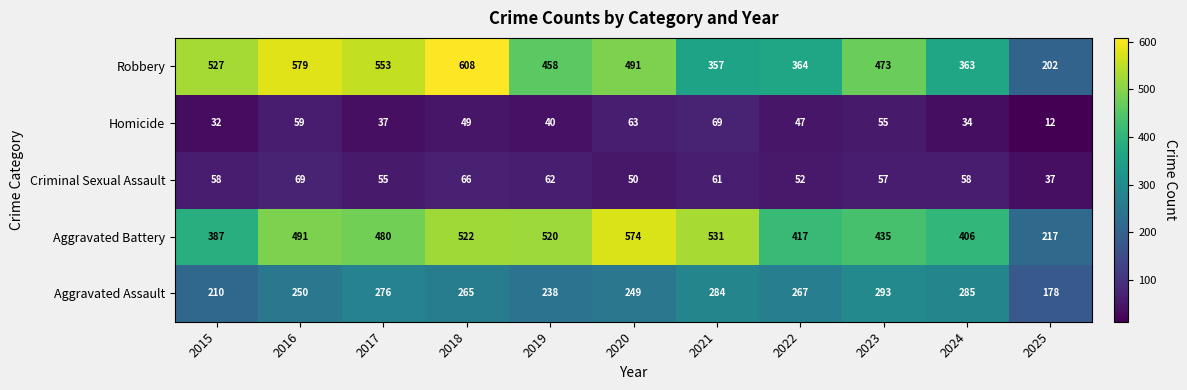

Which series has the widest spread of values?

Robbery